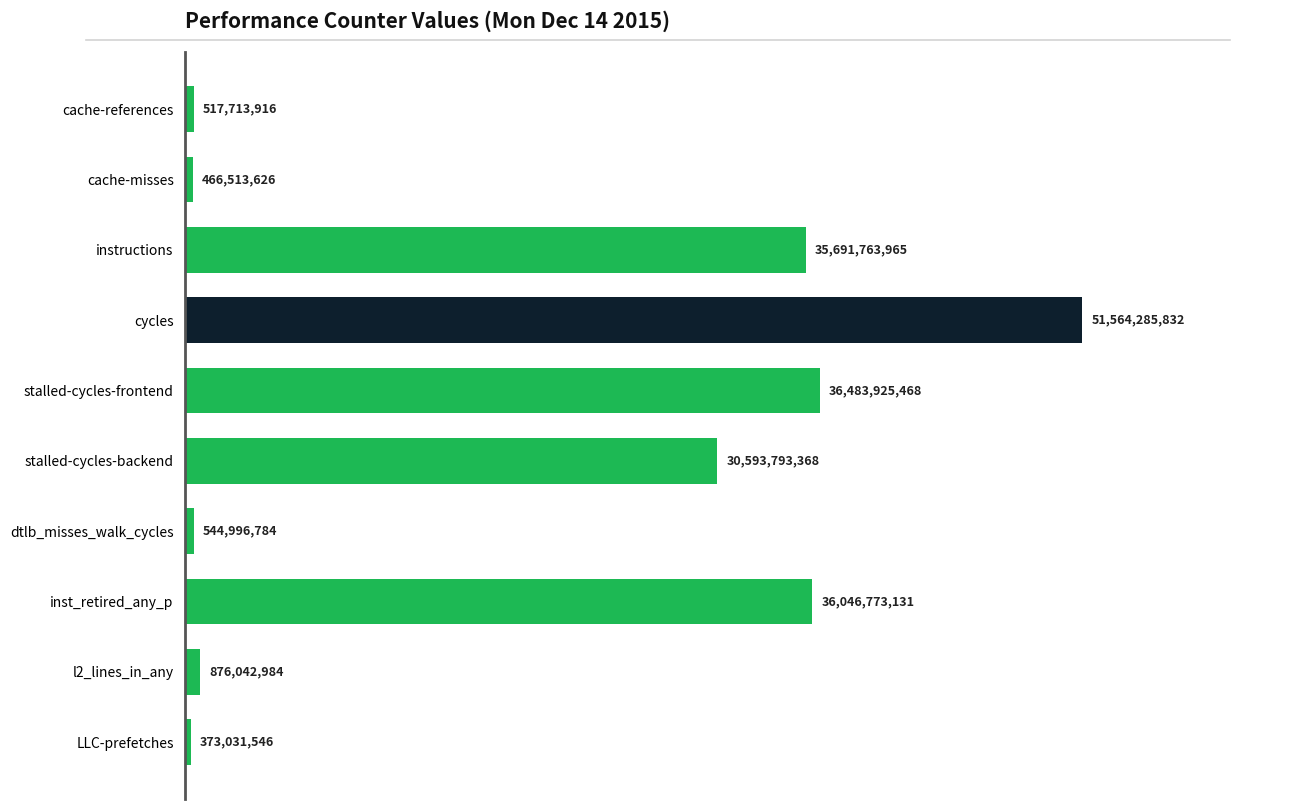

Where is the data nearest to the value 25968658689?

stalled-cycles-backend